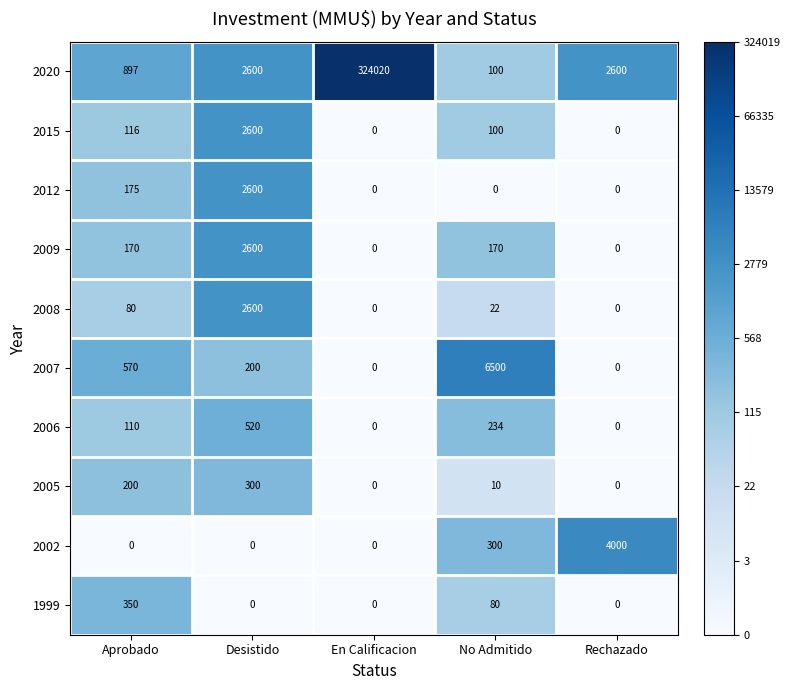

Which series has the largest total across all categories?

2020